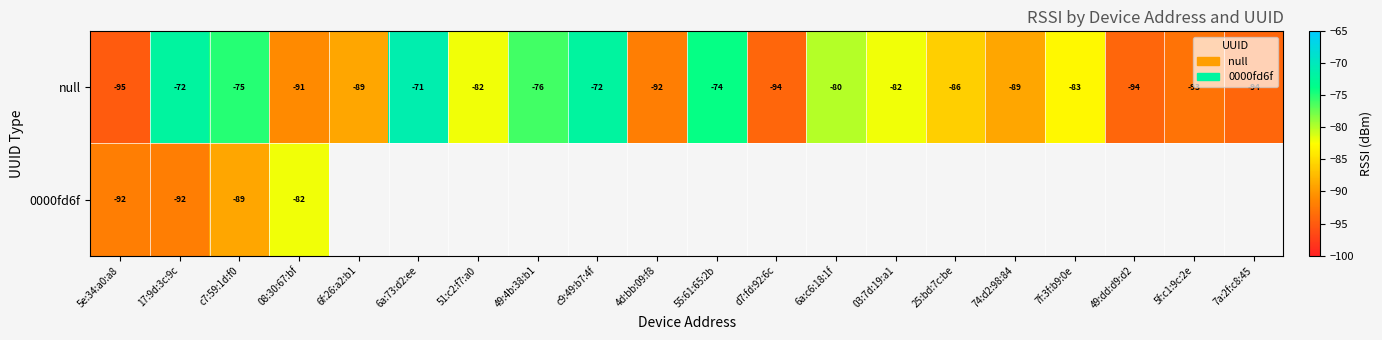

At 17:9d:3c:9c, list the series in order from smallest to largest.

0000fd6f, null